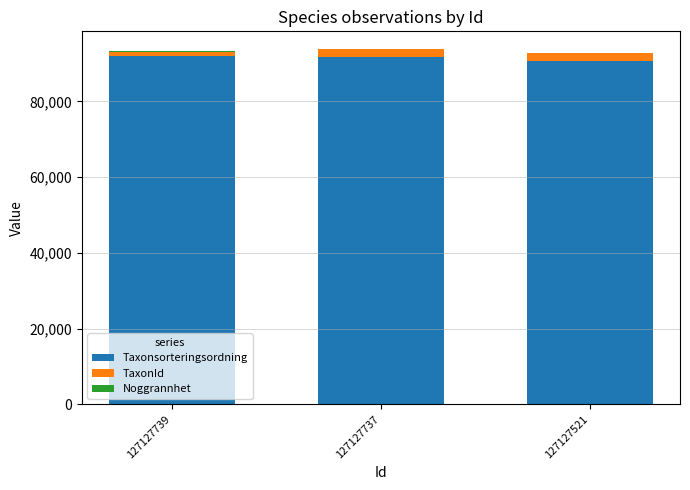

What is the sum of all Taxonsorteringsordning values?

274568